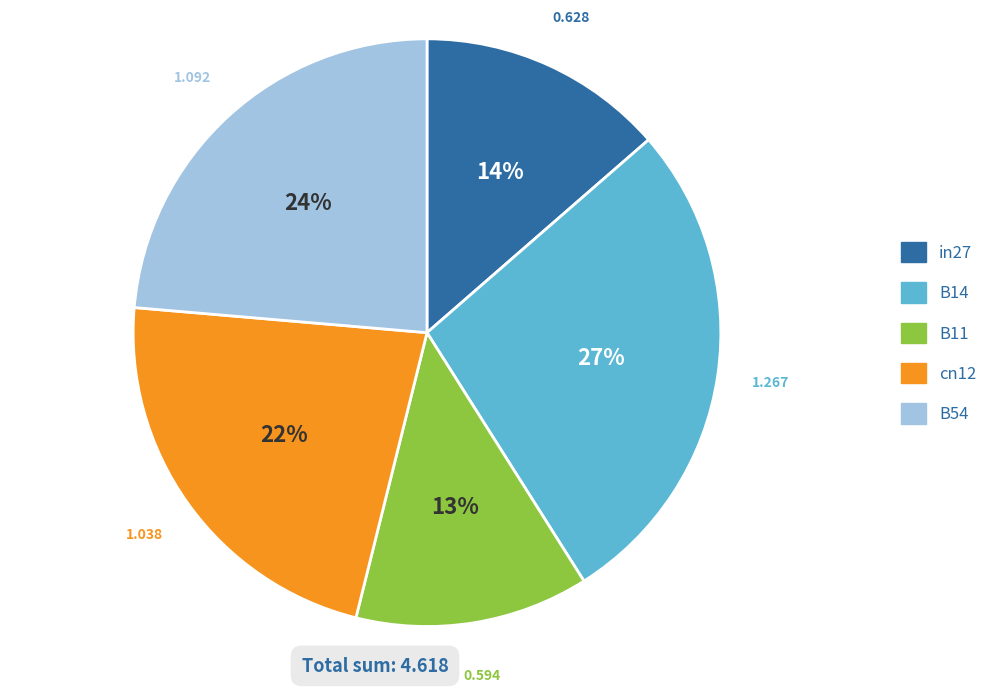

How many segments does this pie chart have?

5